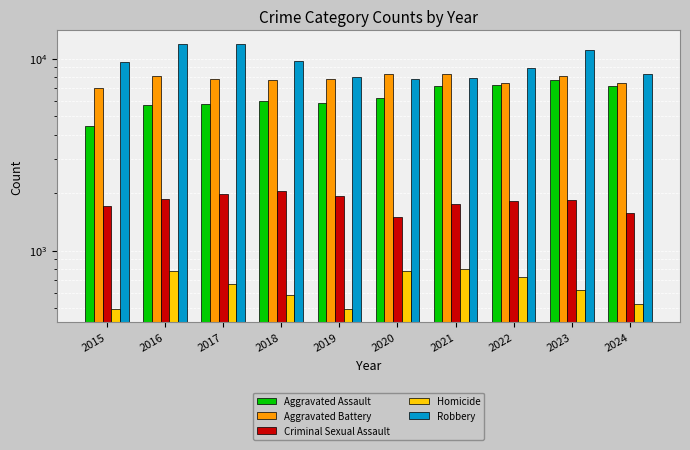

The Criminal Sexual Assault series shows 1810 at 2022. True or false?

True